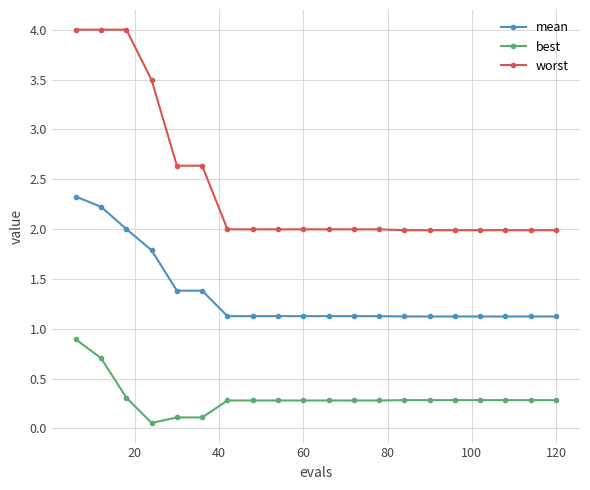

List the series in order of their overall mean, lowest first.

best, mean, worst